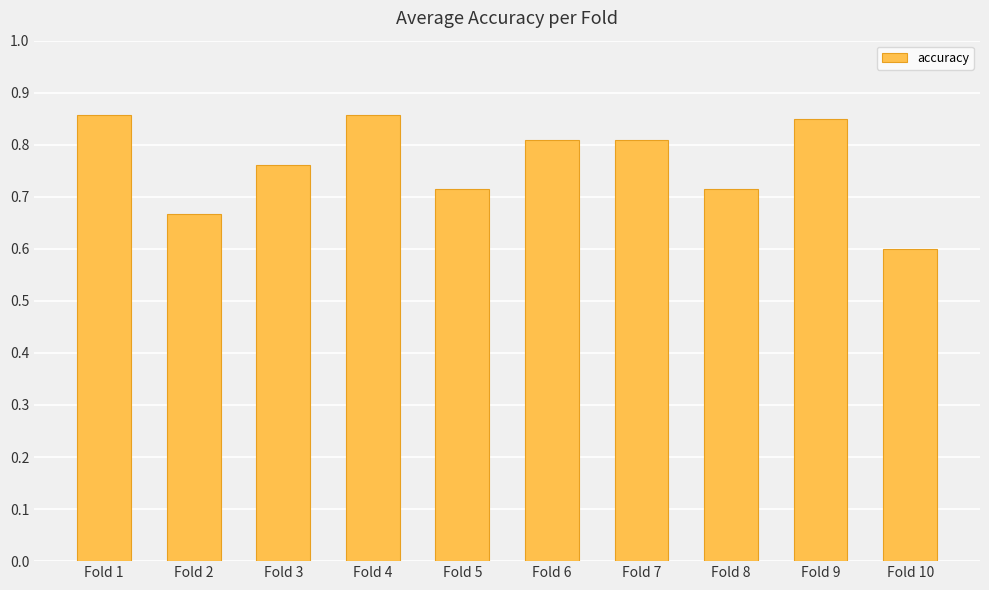

What is the value of the 10th bar from the left?

0.6